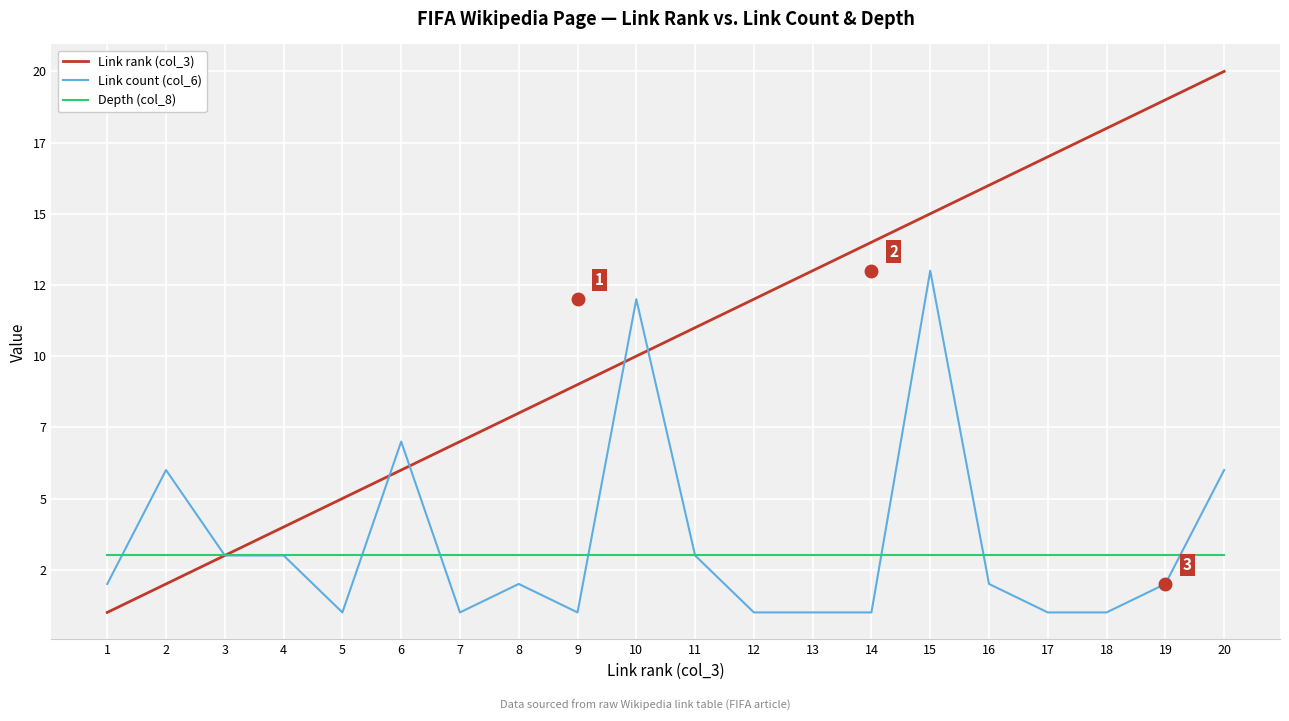

Is the value of Depth (col_8) at 6 greater than the value of Link rank (col_3) at 15?

No